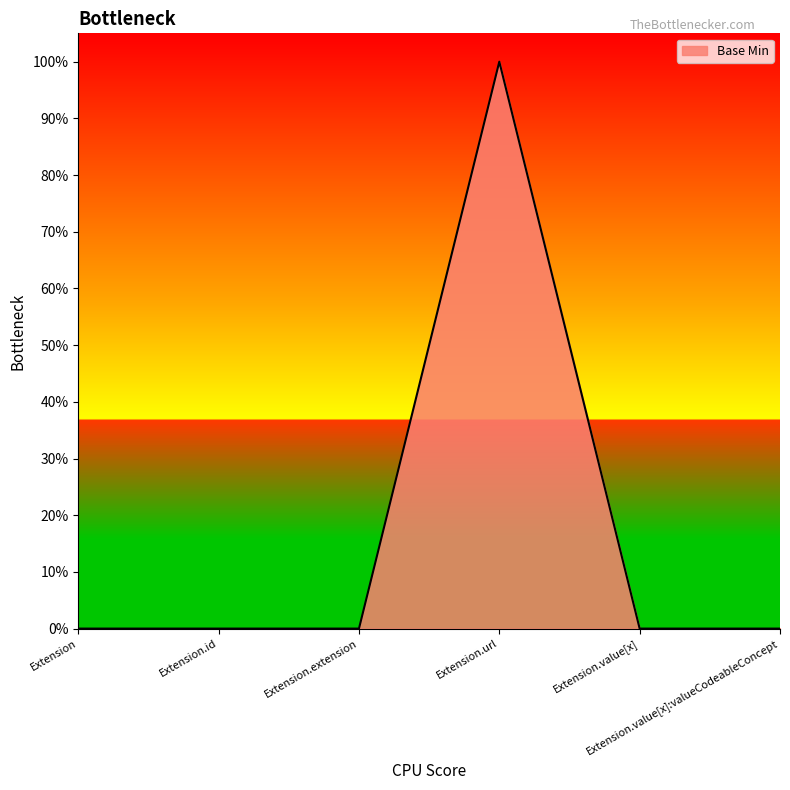

Does the chart display data point markers on the line(s)?

No